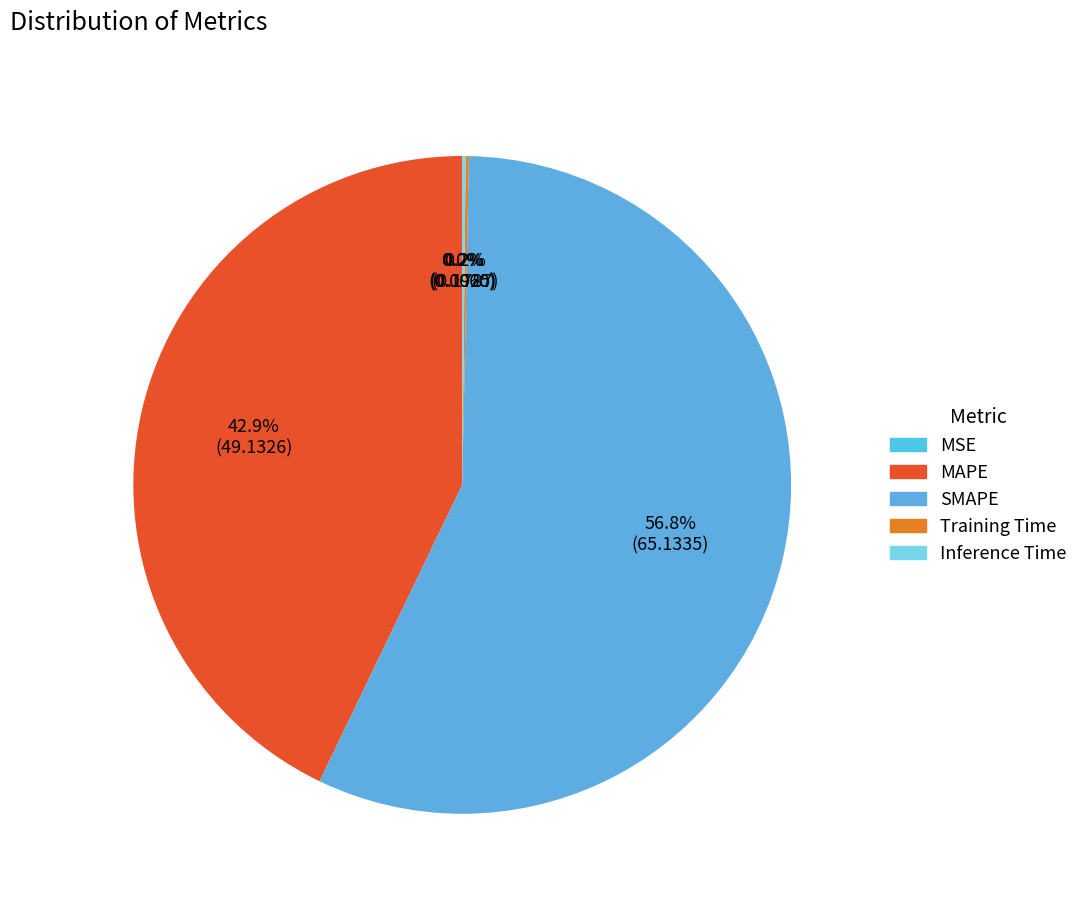

Rank the categories by value from lowest to highest.

MSE, Training Time, Inference Time, MAPE, SMAPE